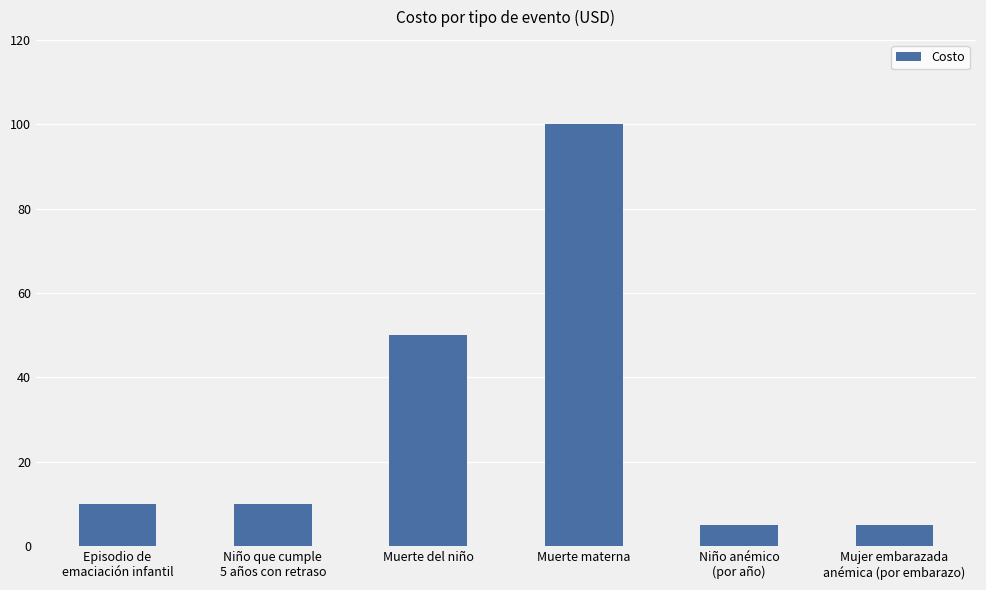

Between Muerte materna and Mujer embarazada
anémica (por embarazo), which is larger?

Muerte materna